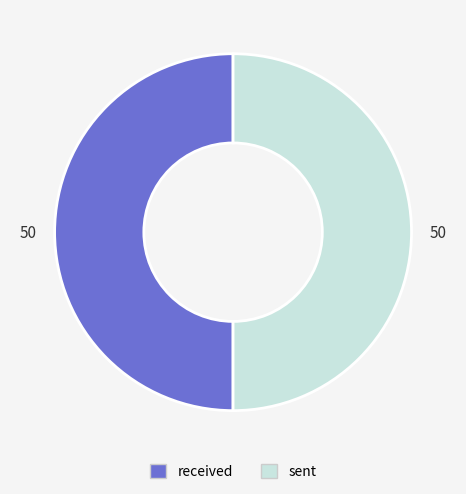

How many segments does this pie chart have?

2